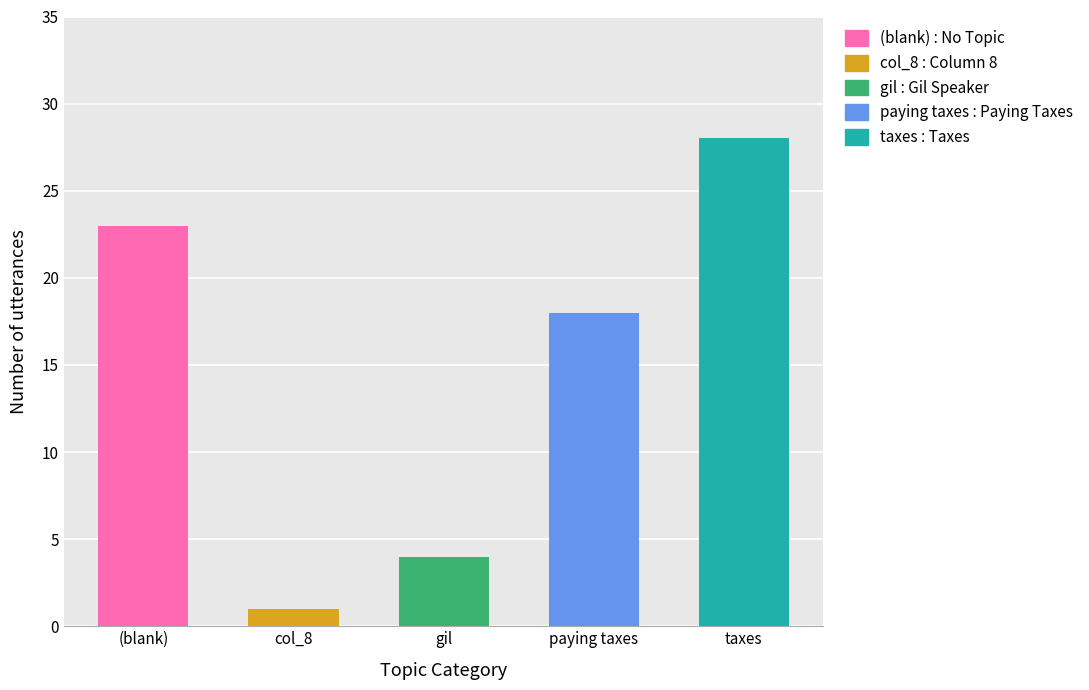

Does the chart contain stacked bars?

No